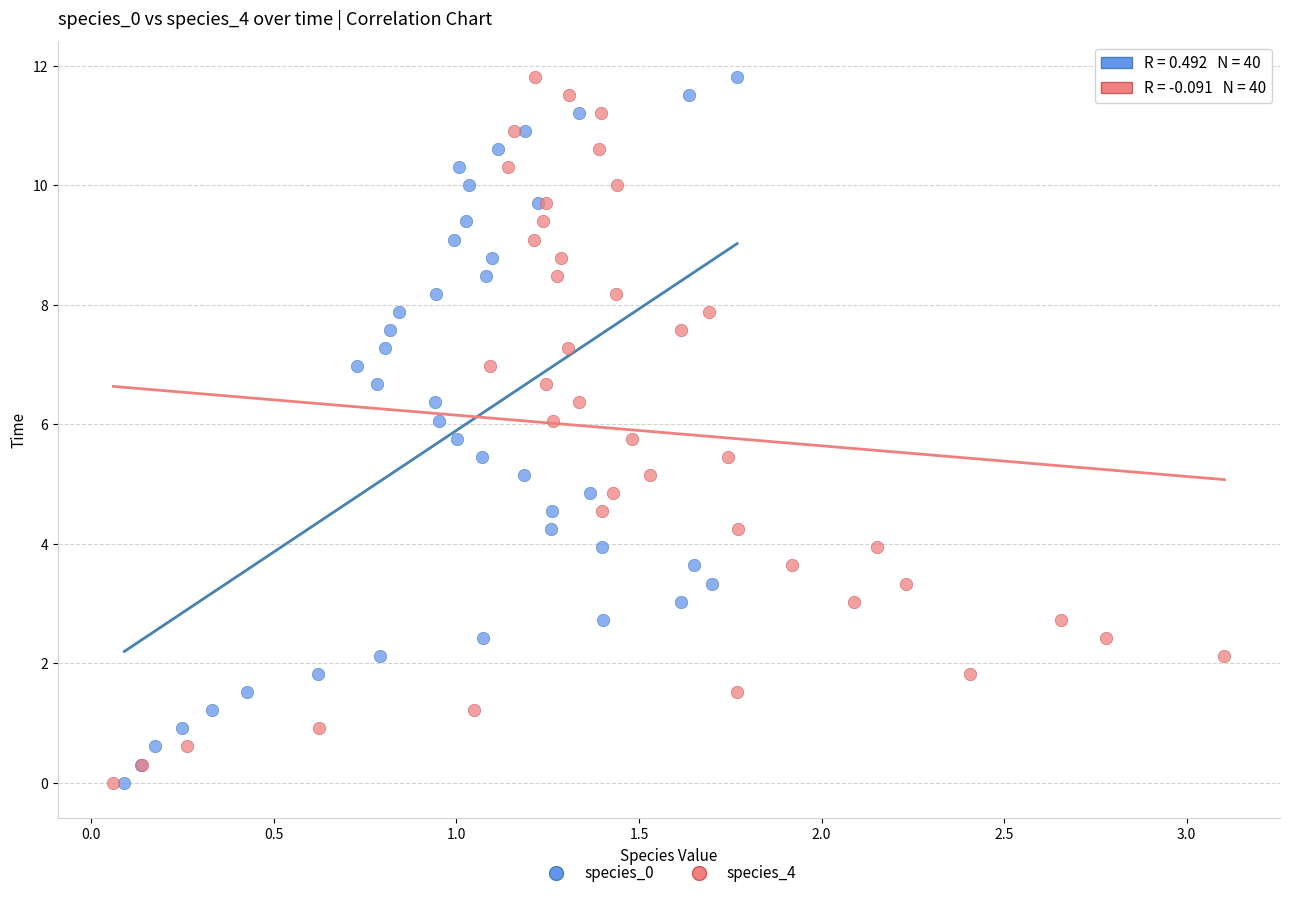

What are all the series names shown in the legend?

species_0, species_4